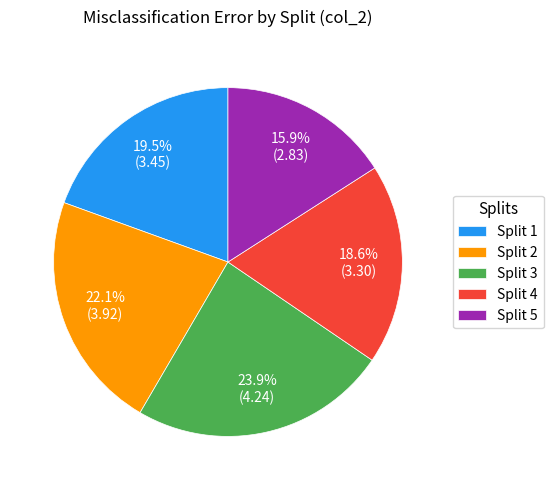

How much of the chart is everything except Split 4?

81.4%